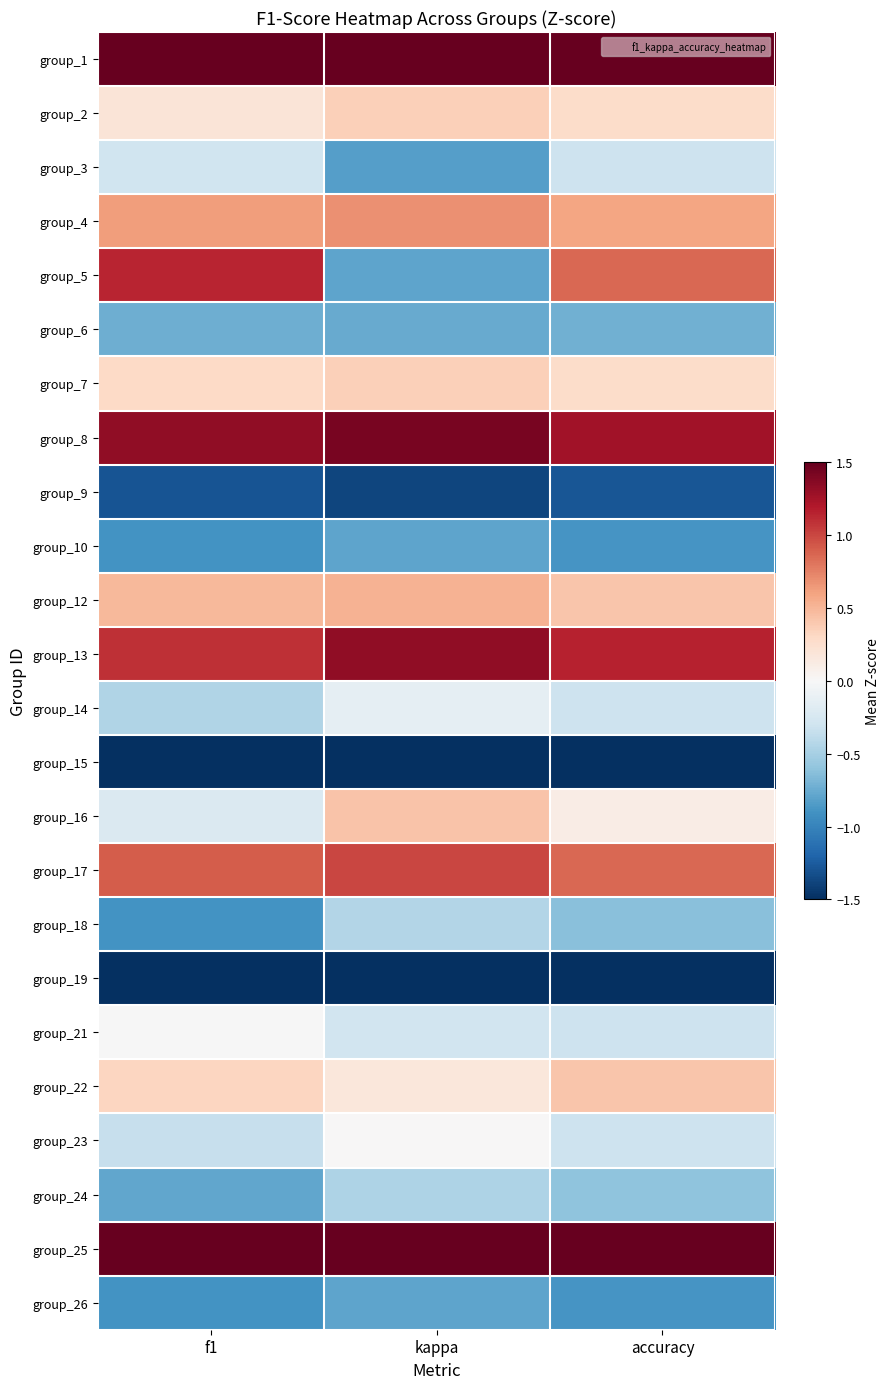

At how many categories does at least one series exceed 0?

3